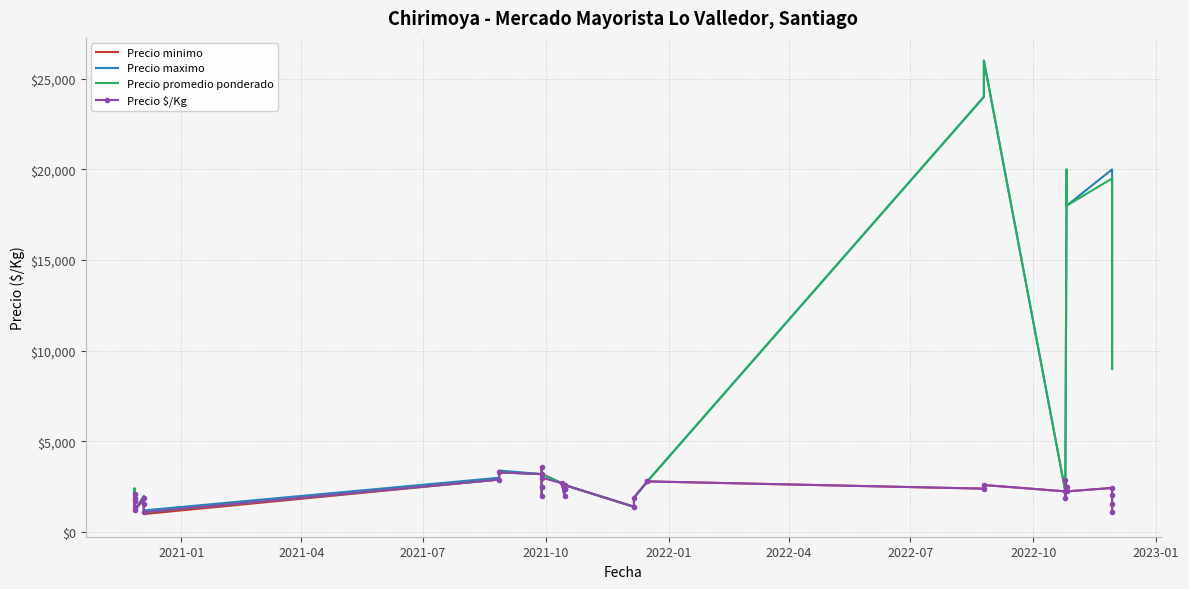

List the series in order of their peak value, highest first.

Precio maximo, Precio promedio ponderado, Precio minimo, Precio $/Kg